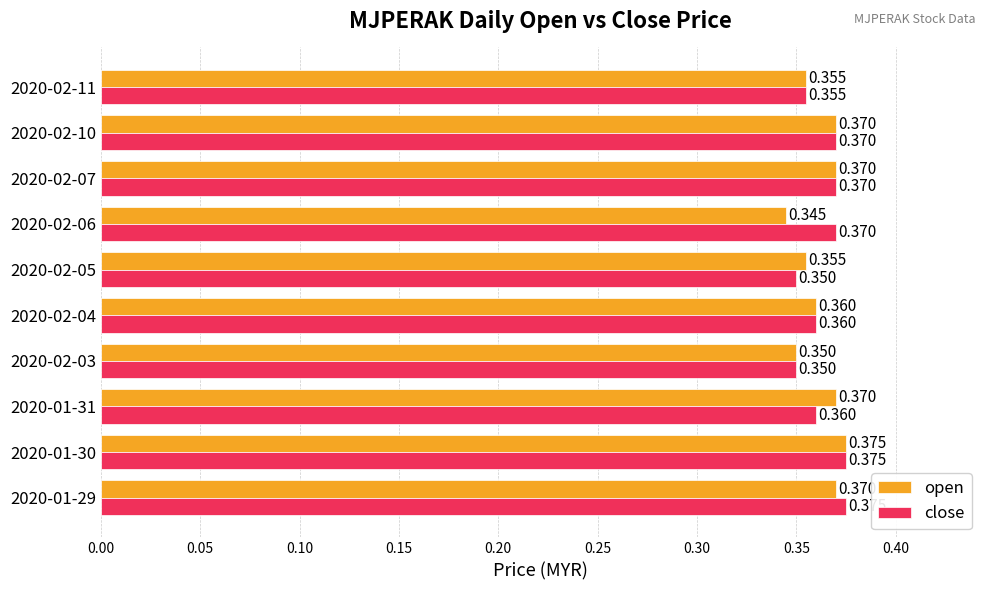

What is the sum of all close values?

3.6